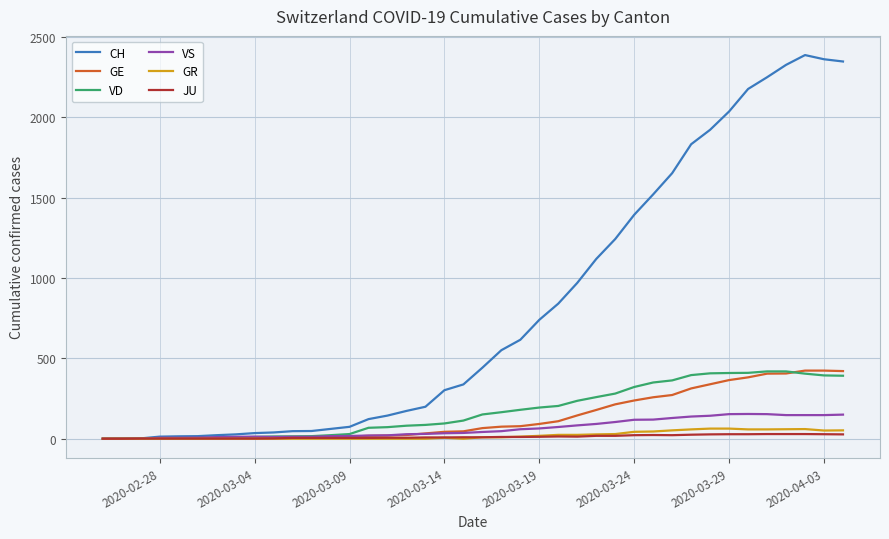

Which series has the widest spread of values?

CH